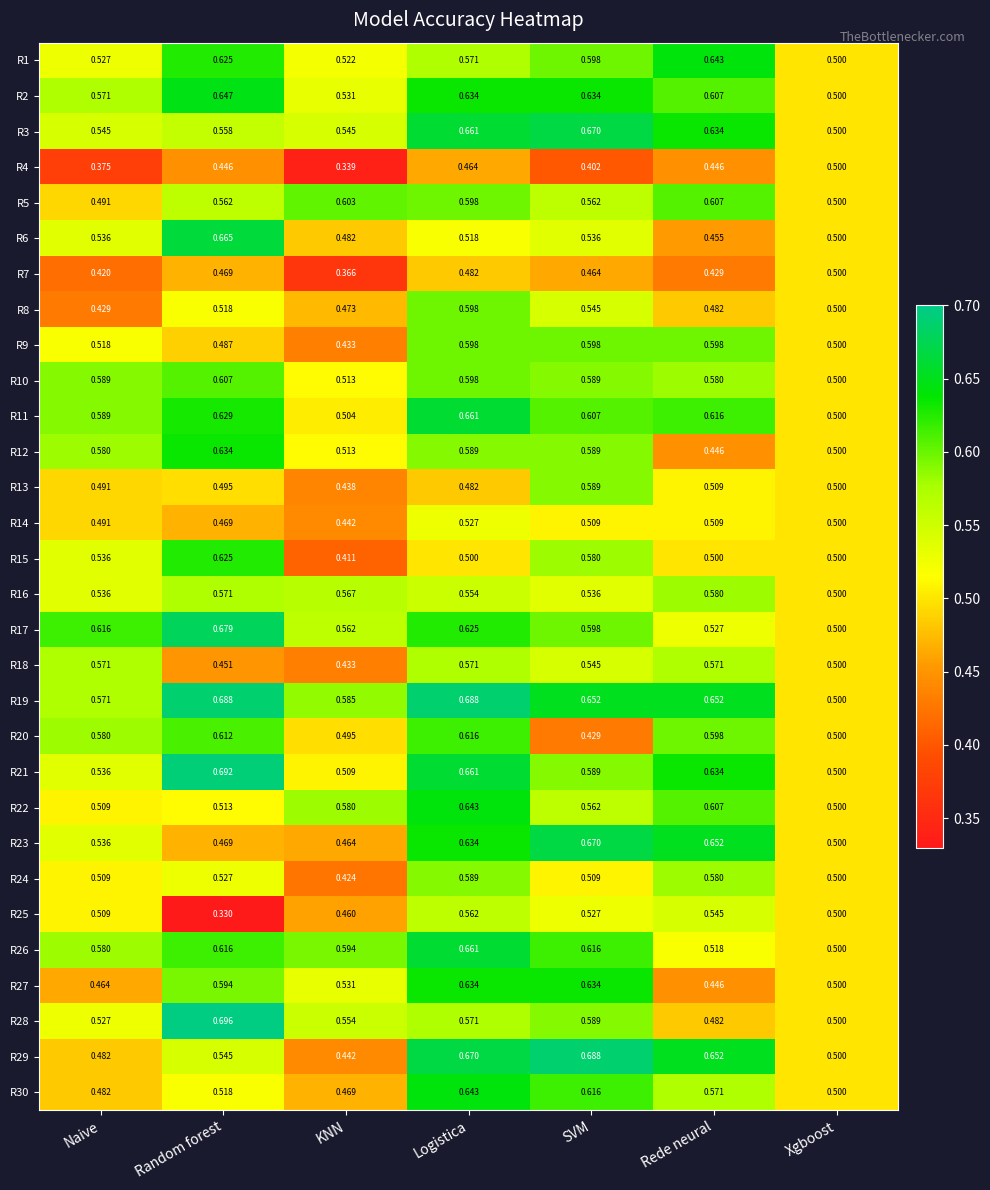

Between Naive and Logistica, which series saw the biggest shift?

R29